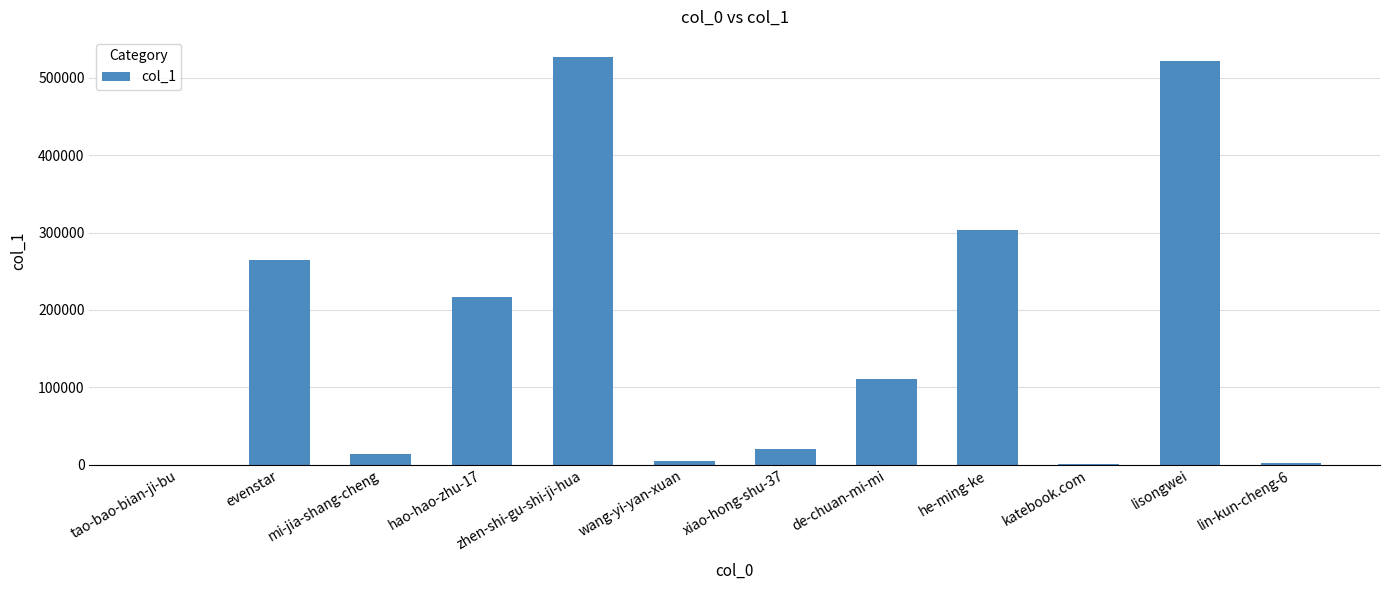

Is it true that the value at he-ming-ke is 303425?

True